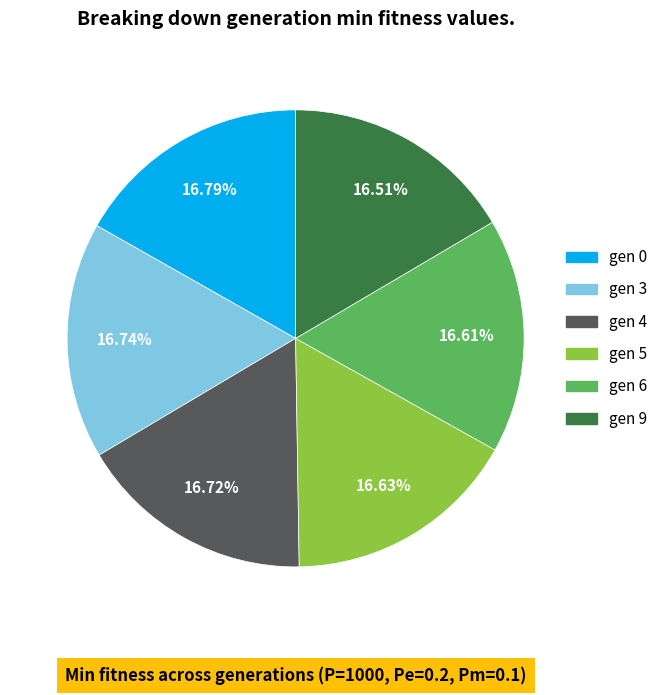

The gen 5 slice represents 17% of the pie. True or false?

True